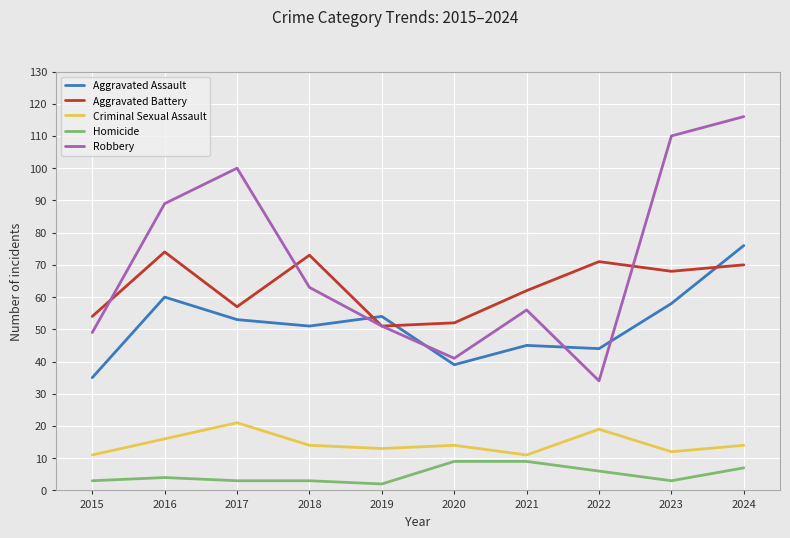

What is the minimum value for Aggravated Assault?

35